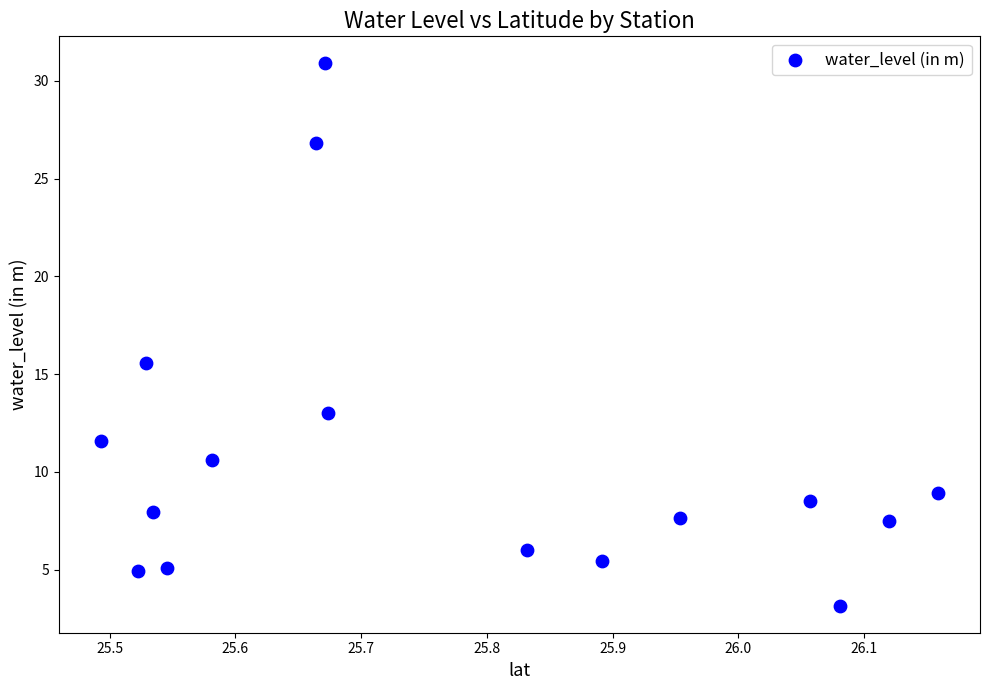

What is the range of X values (max minus min)?

0.7